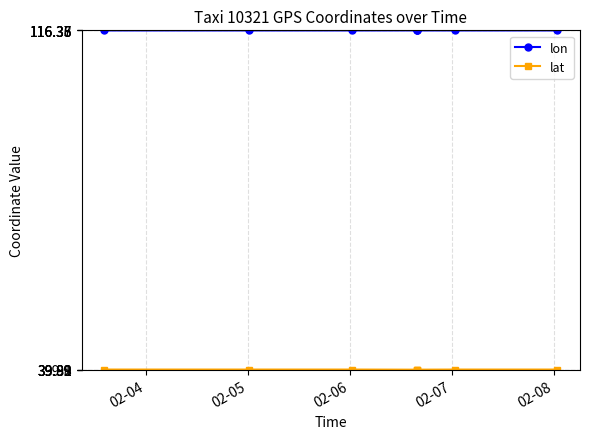

What is the maximum value for lon?

116.4